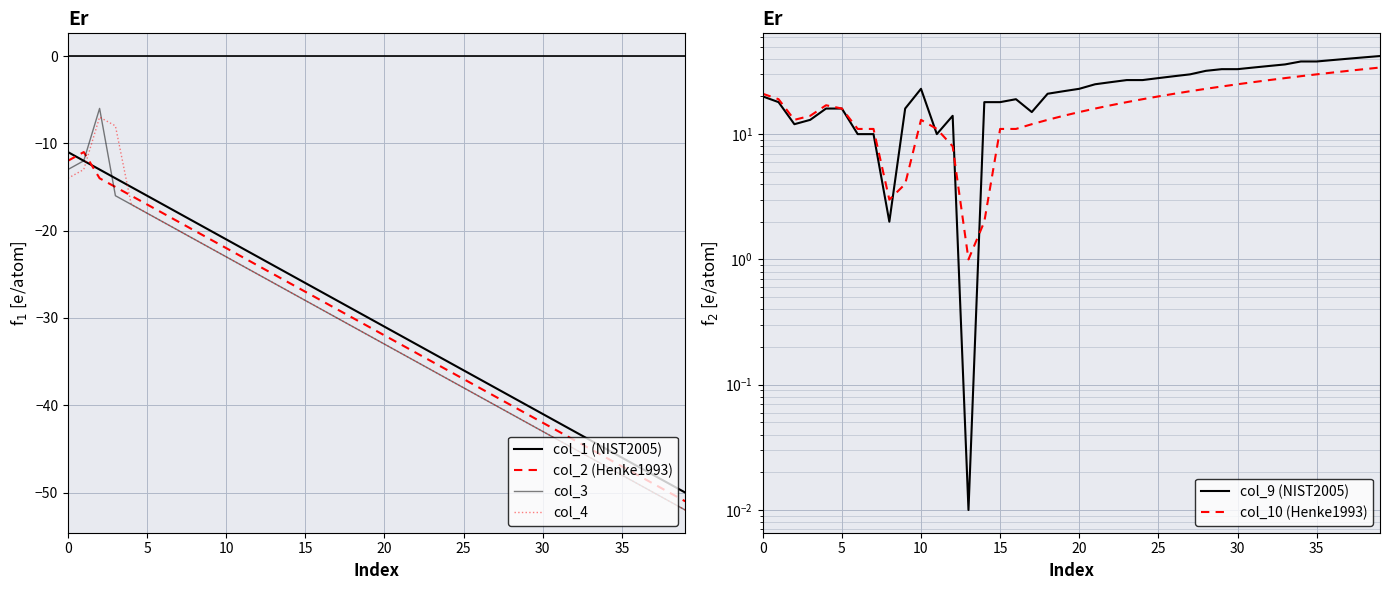

After their last crossing, which series has the higher values: col_4 or col_1 (NIST2005)?

col_1 (NIST2005)